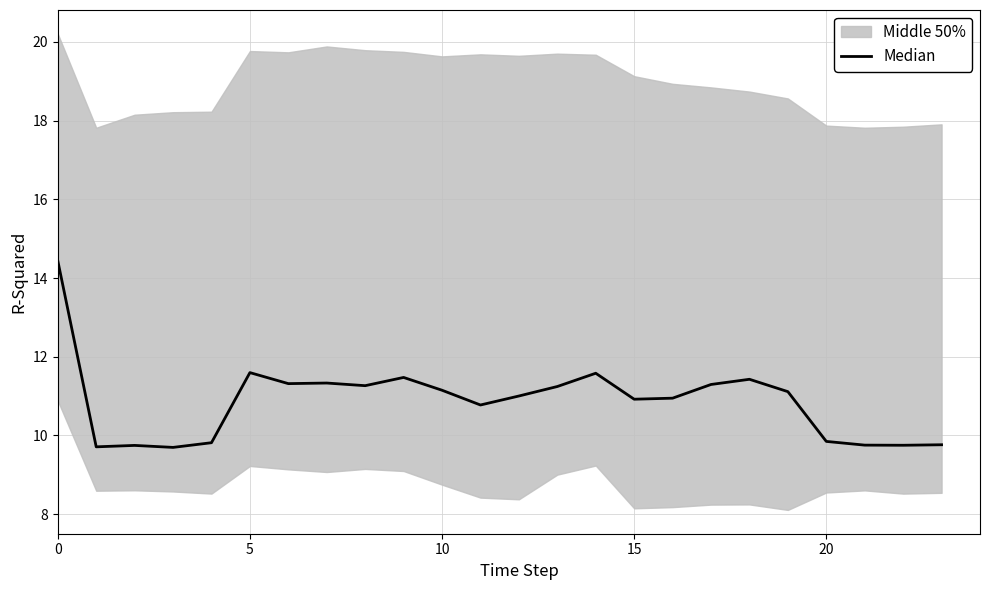

How many lines are shown in the chart?

1